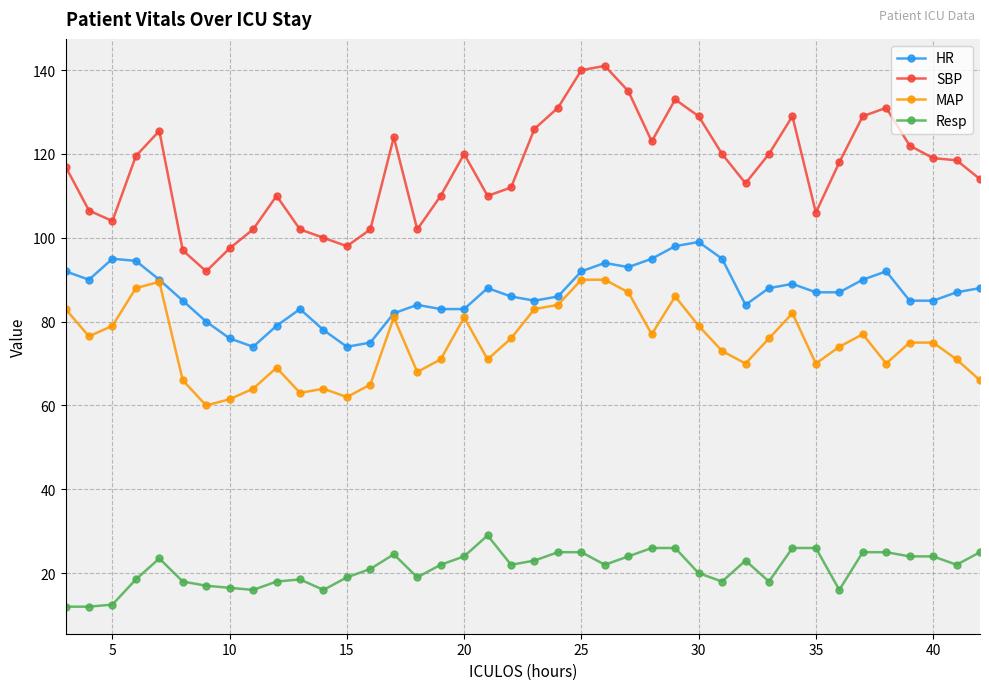

At how many categories does at least one series exceed 53?

40